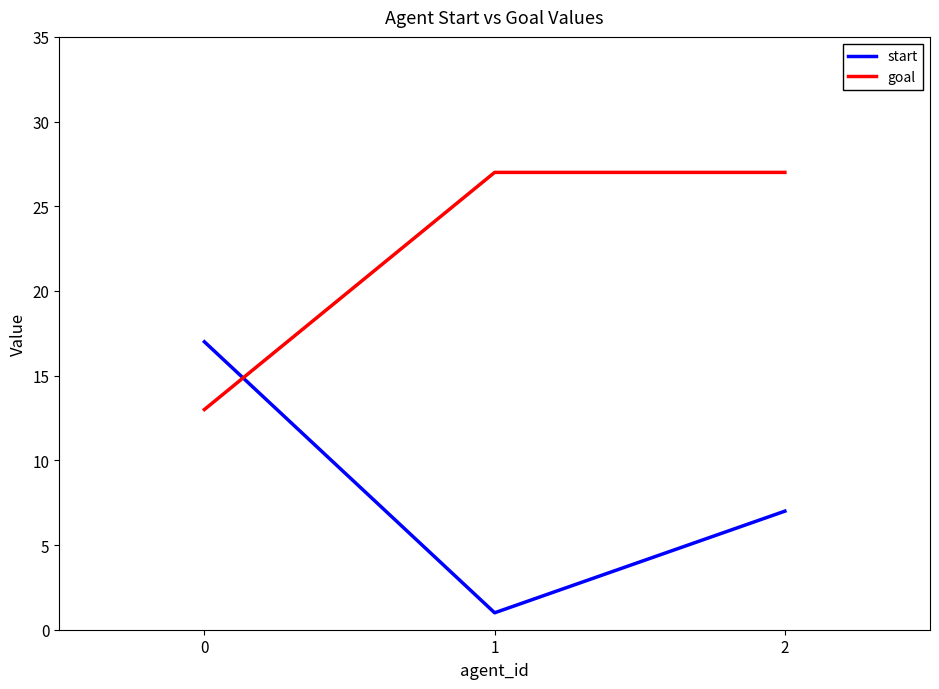

What is the total value across all series at 1?

28